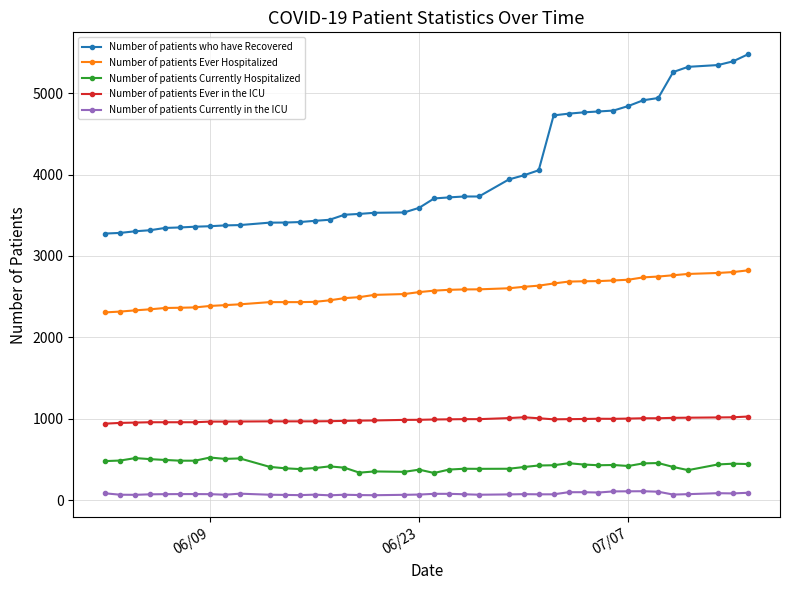

What is the difference between the maximum and minimum values in the Number of patients Ever Hospitalized series?

516